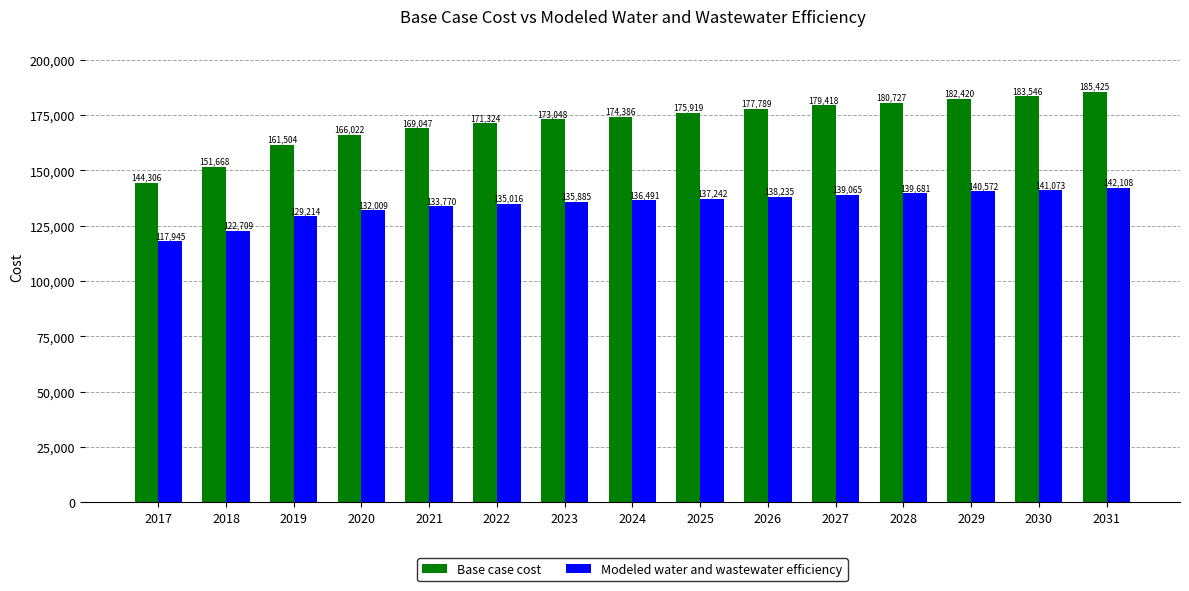

Which series changed the most between 2028 and 2029?

Base case cost